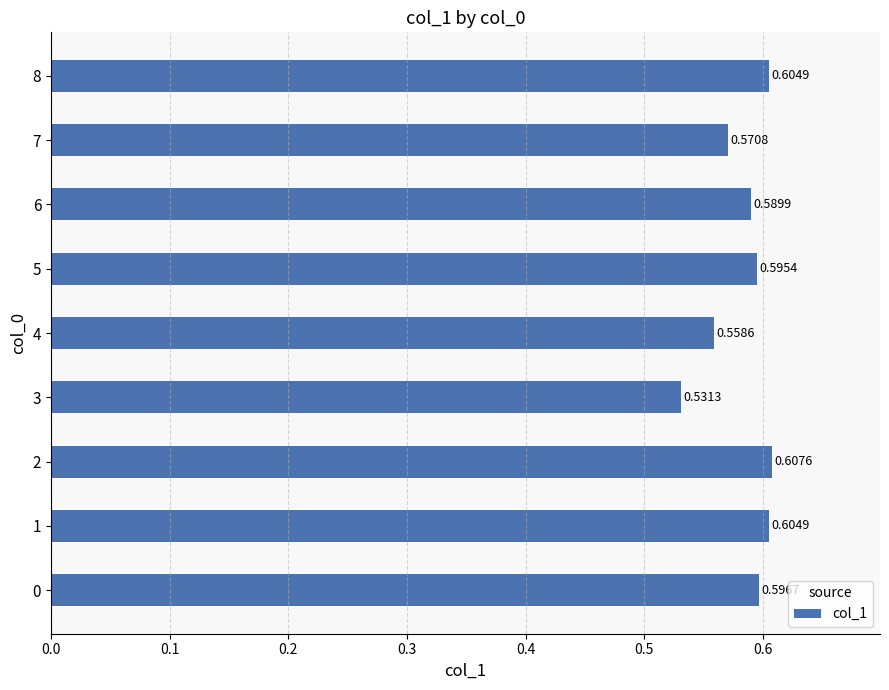

Count the number of categories in the chart.

9